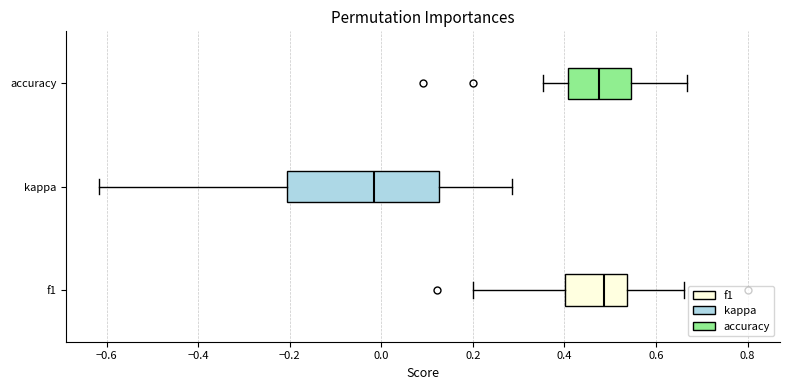

Comparing the boxes themselves (not the whiskers), which one is the widest?

kappa